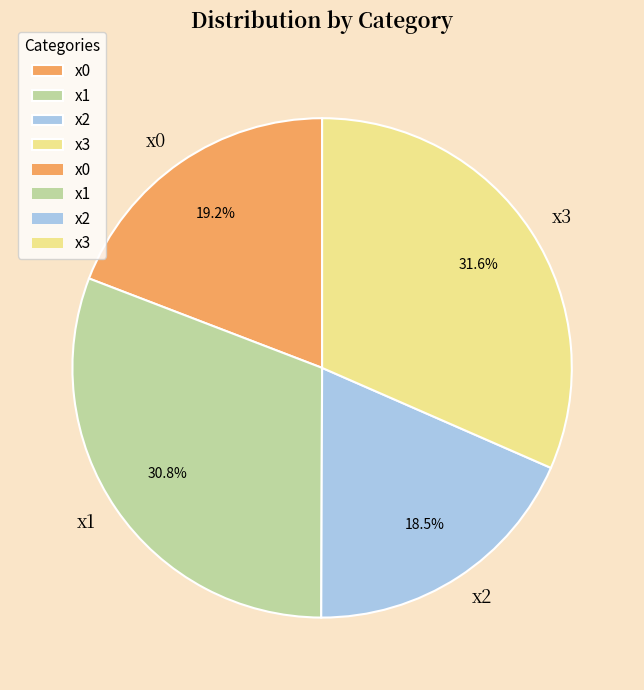

Rank the categories by value from highest to lowest.

x3, x1, x0, x2